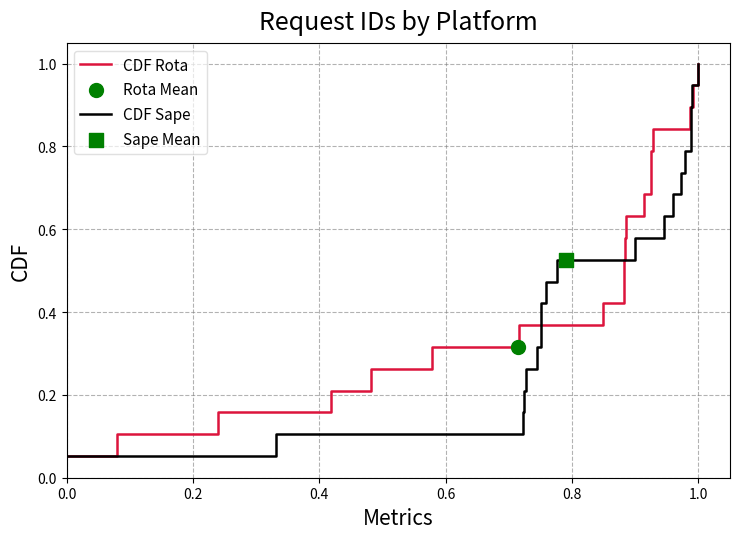

Which series reaches the minimum Y coordinate?

CDF Rota